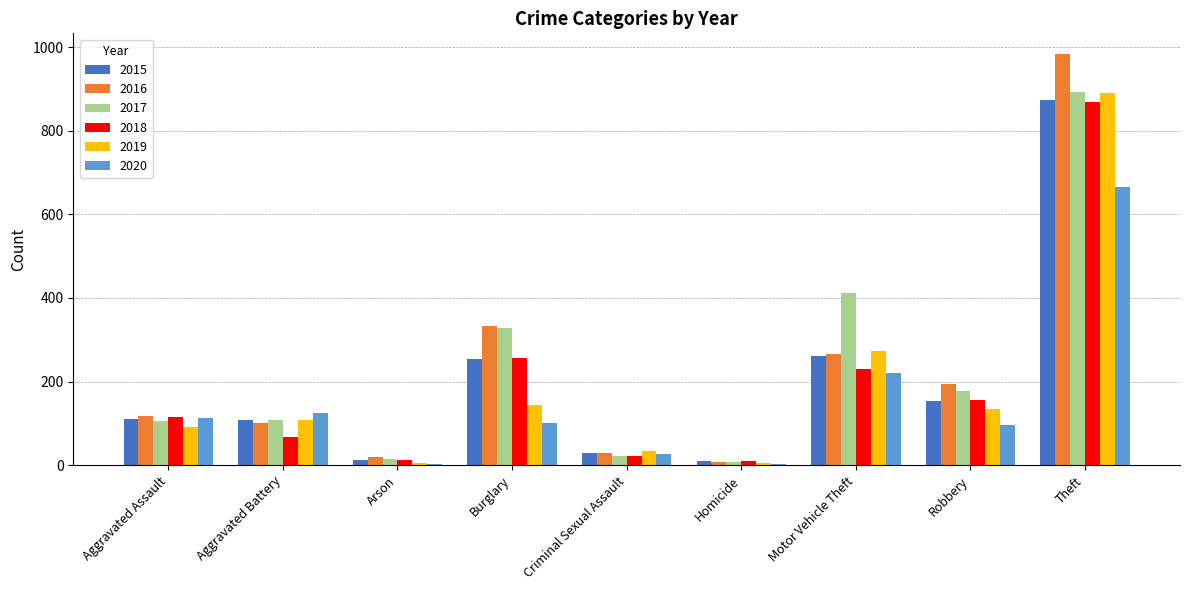

The 2016 series shows 20 at Arson. True or false?

True